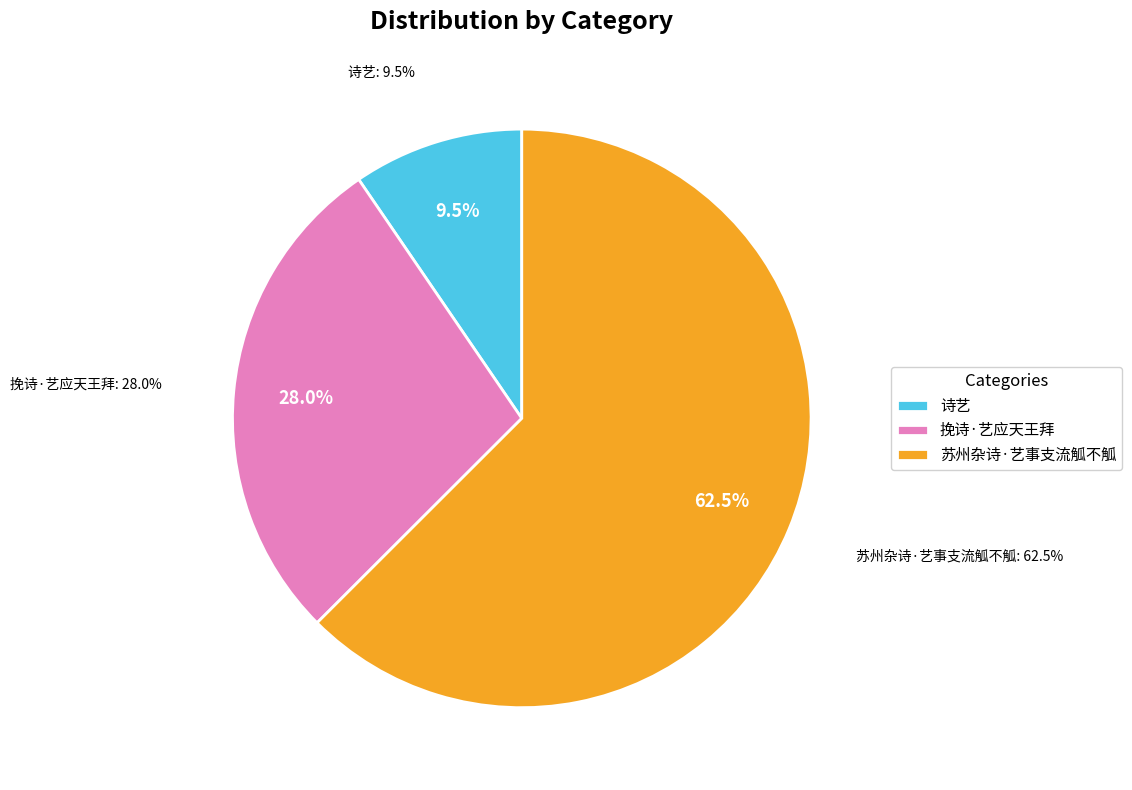

To the nearest percent, what is the combined percentage of 苏州杂诗·艺事支流觚不觚 and 挽诗·艺应天王拜?

90%